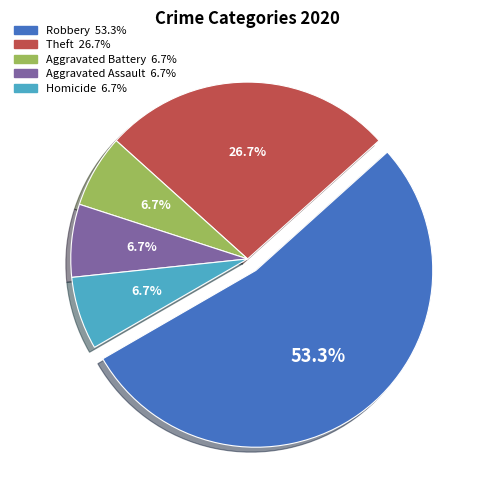

The Homicide slice represents 21% of the pie. True or false?

False